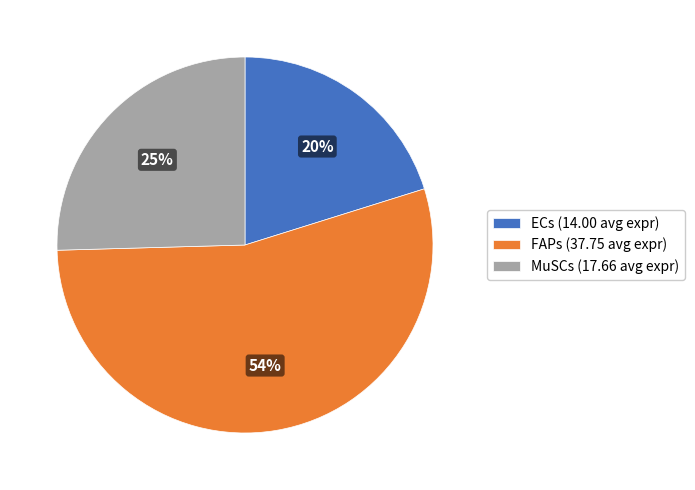

The ECs slice represents 20% of the pie. True or false?

True